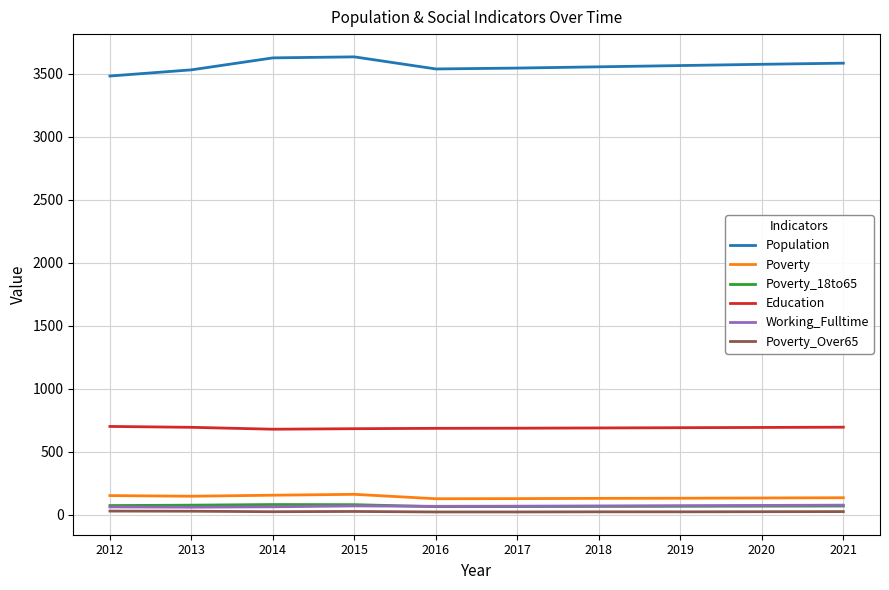

Is the value of Poverty_Over65 at 2021 greater than the value of Education at 2019?

No